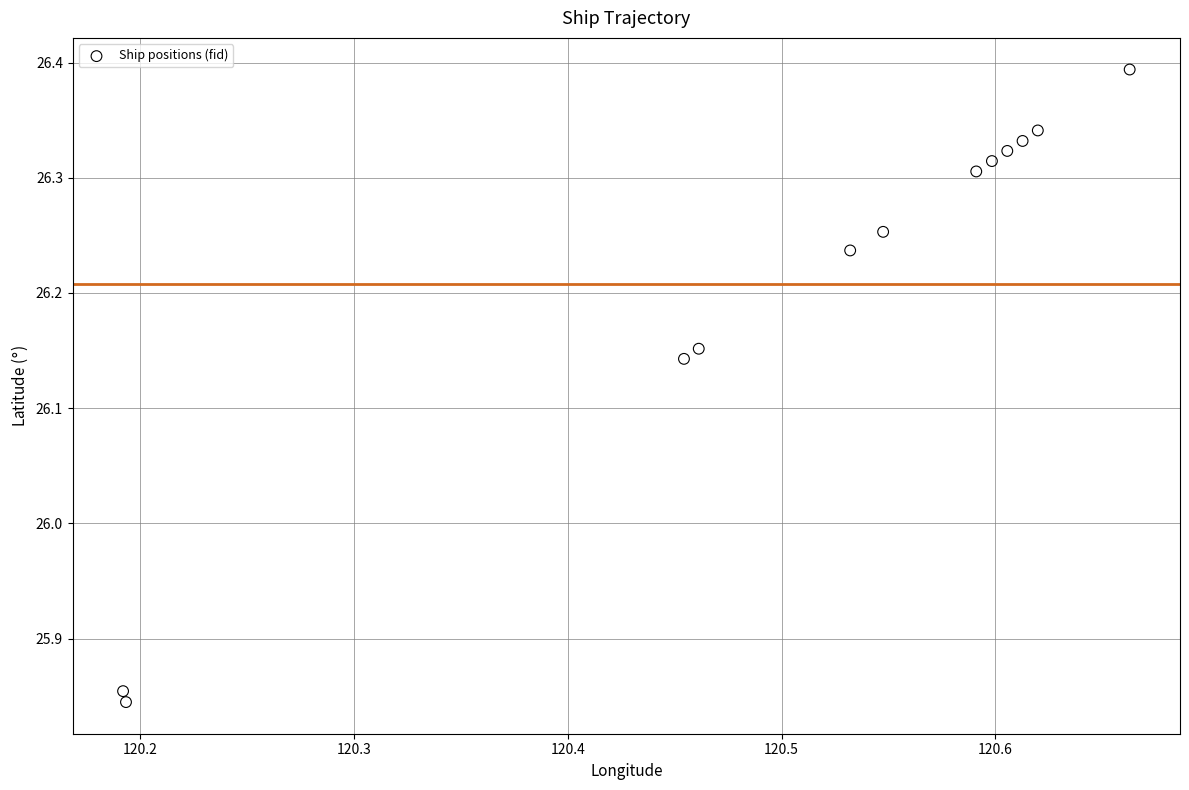

What is the average X value?

120.5